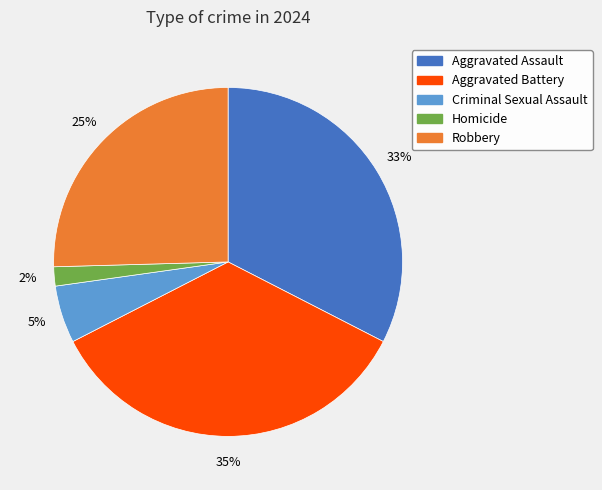

Rank the categories by value from lowest to highest.

Homicide, Criminal Sexual Assault, Robbery, Aggravated Assault, Aggravated Battery